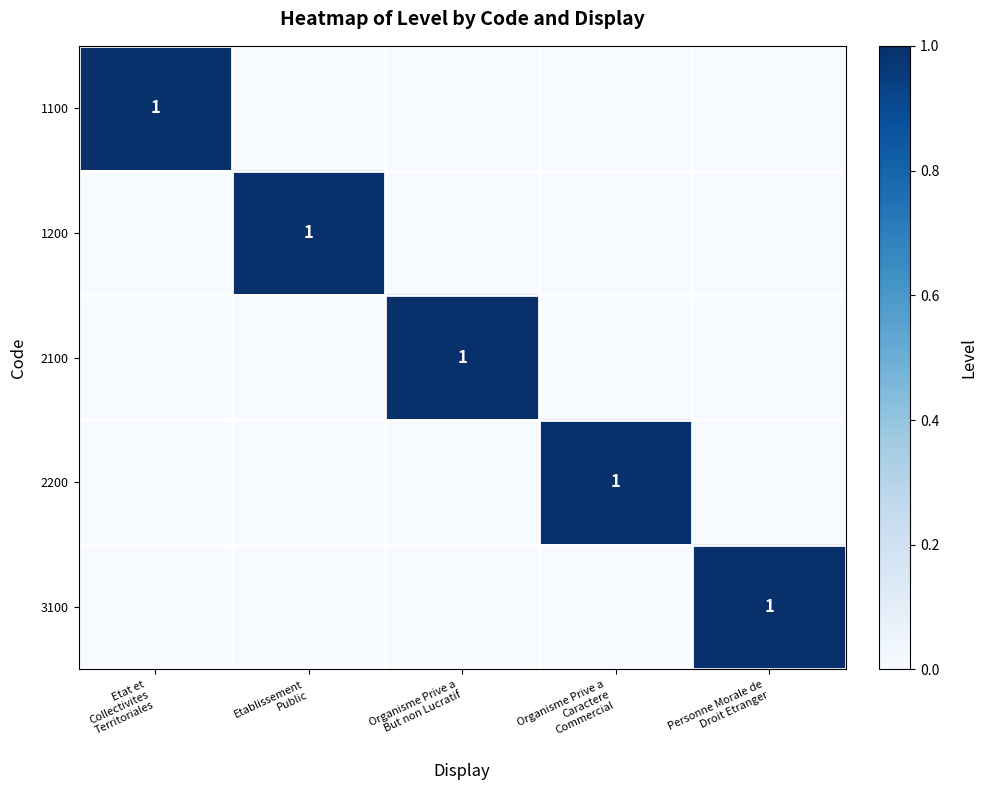

At which category is the sum across all series the highest?

Etat et
Collectivites
Territoriales